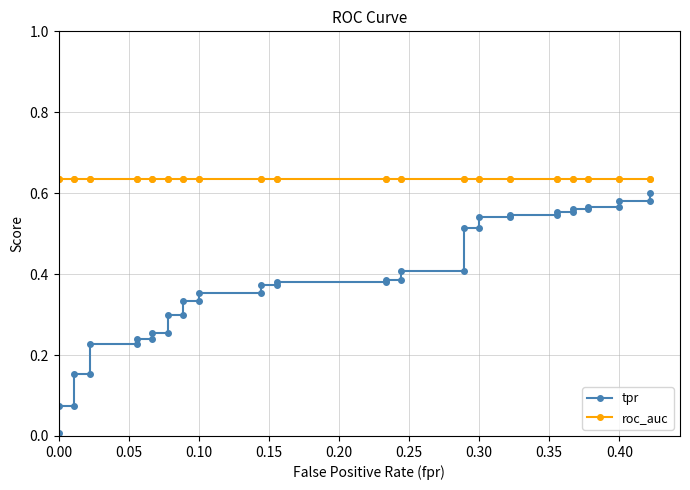

Rank the series by their maximum value, from lowest to highest.

tpr, roc_auc